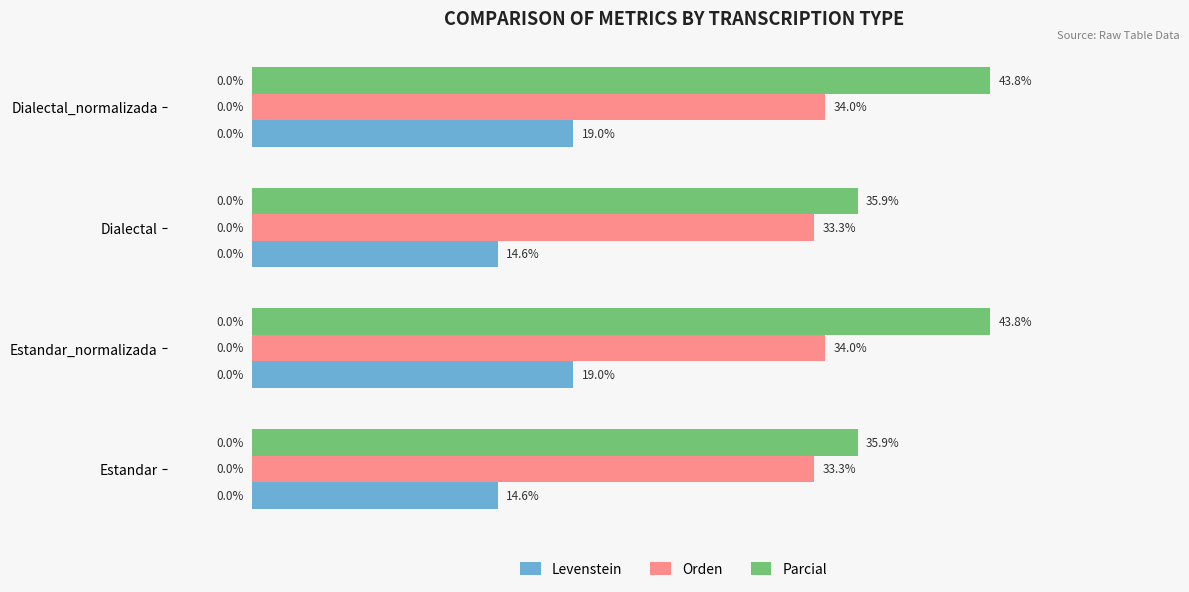

Which series has the largest range (max minus min)?

Parcial